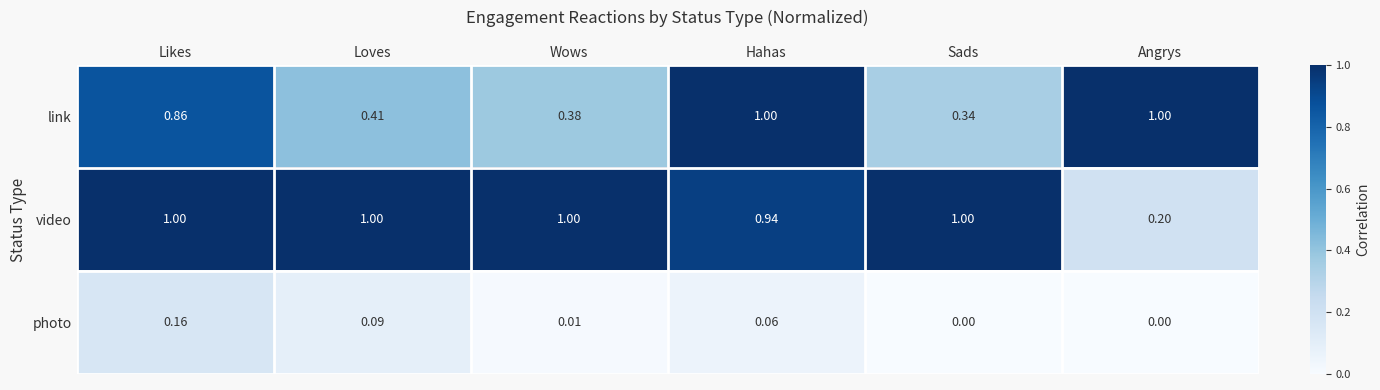

At which label does video reach its minimum?

Angrys